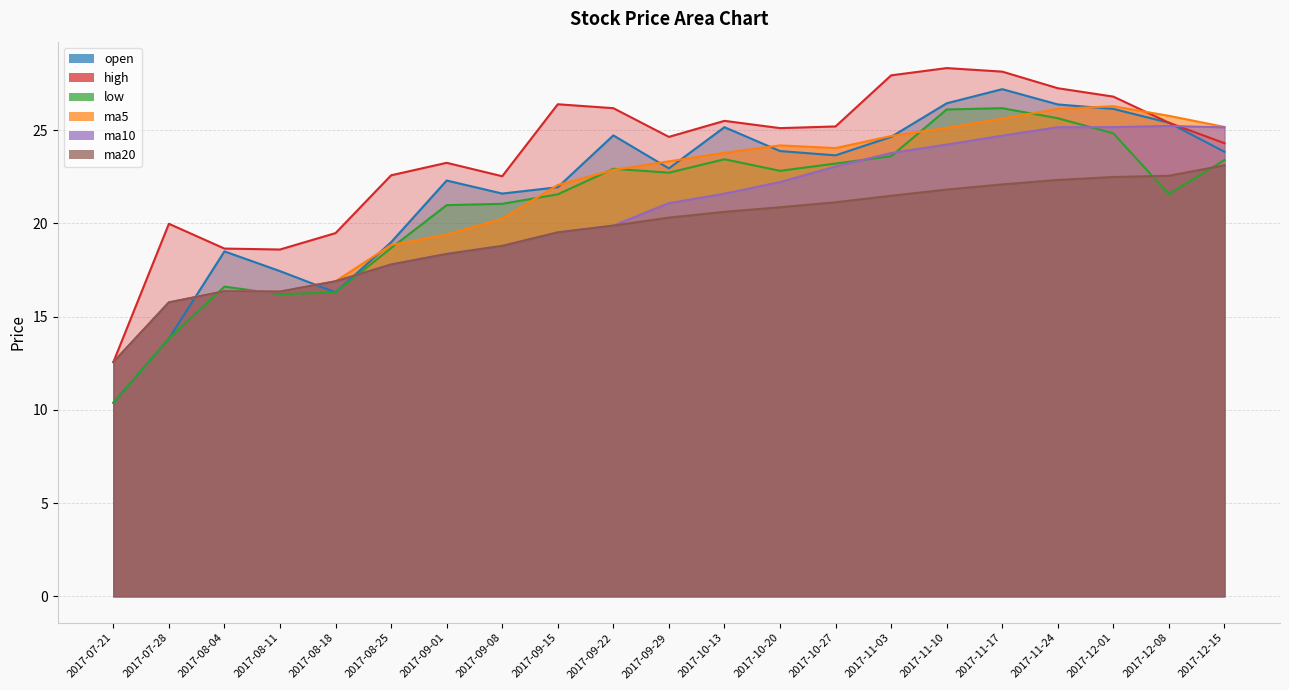

At which category is the sum across all series the highest?

2017-11-17